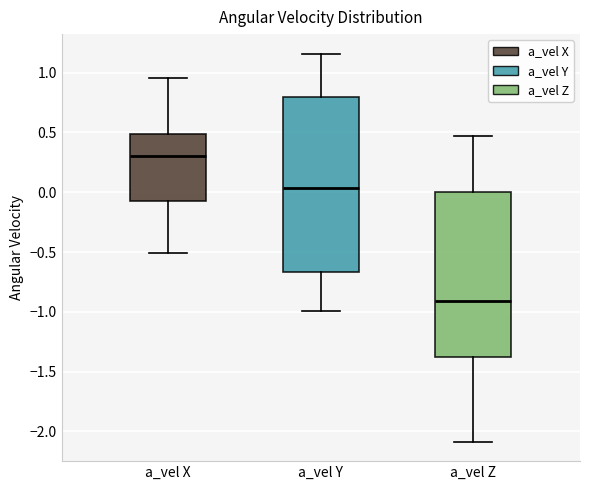

Reading left to right, transcribe this box plot: for each box, give where its median line is, the range the box spans, and where its two whiskers end, as read against the y-axis. The values are not printed on the chart, so give them approximately, as read against the axis.

a_vel X: median 0.30, box -0.10 to 0.50, whiskers -0.50 to 0.95
a_vel Y: median 0.05, box -0.65 to 0.80, whiskers -1.00 to 1.15
a_vel Z: median -0.90, box -1.40 to 0.00, whiskers -2.10 to 0.45